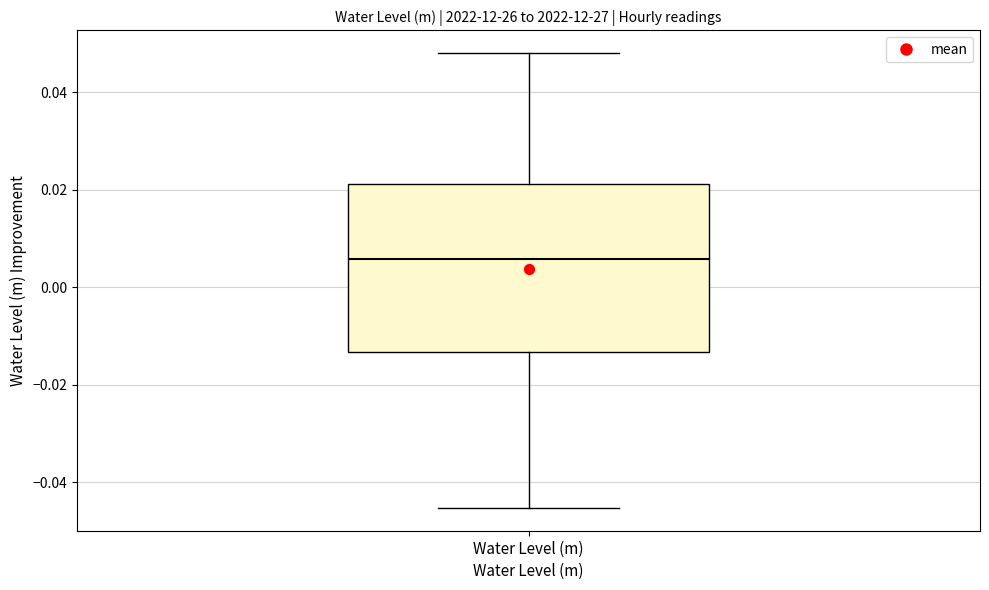

Where does the upper whisker of the box for Water Level (m) end on the y-axis? The values are not printed on the chart, so give them approximately, as read against the axis.

0.048